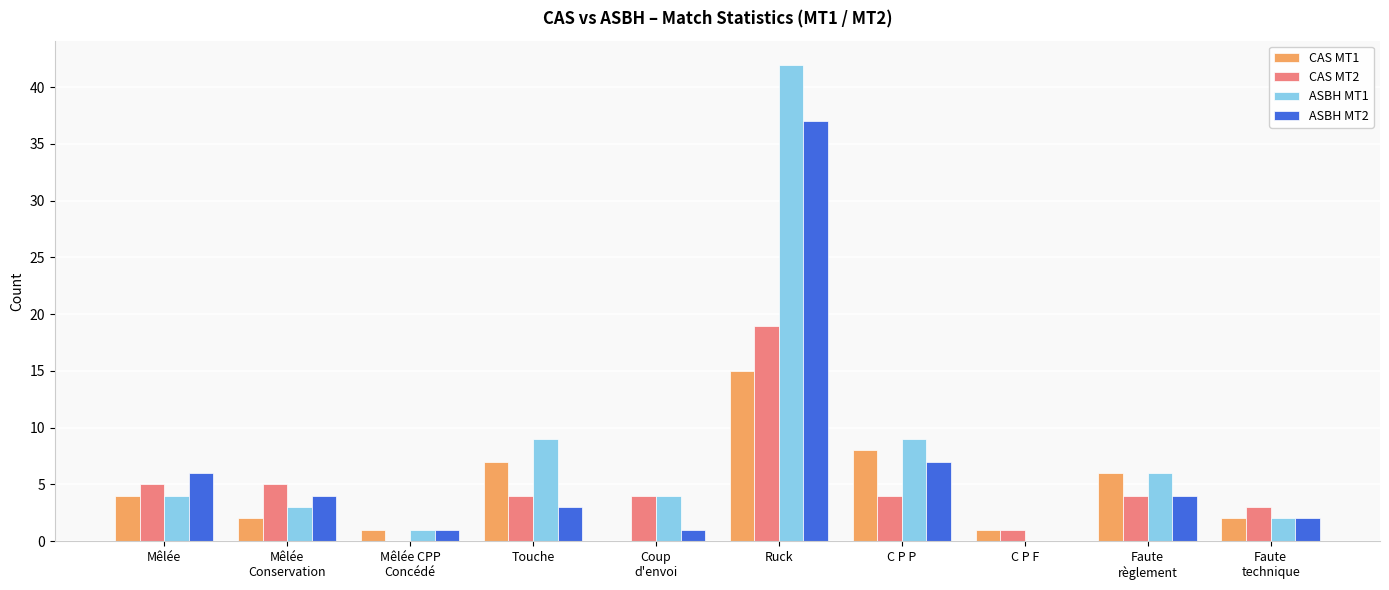

Is the value of CAS MT2 at Faute
règlement greater than the value of ASBH MT2 at Faute
technique?

Yes